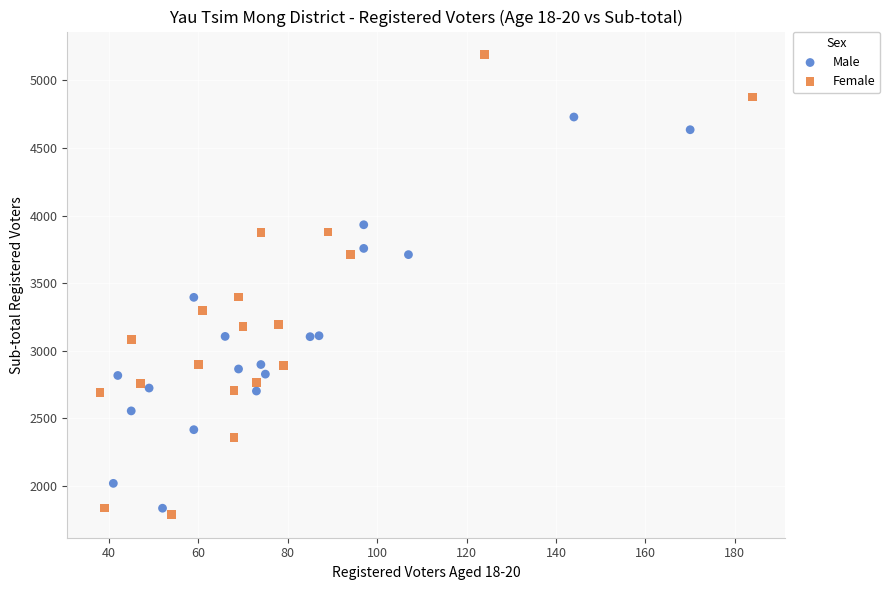

Which series has the largest Y range (max minus min)?

Female